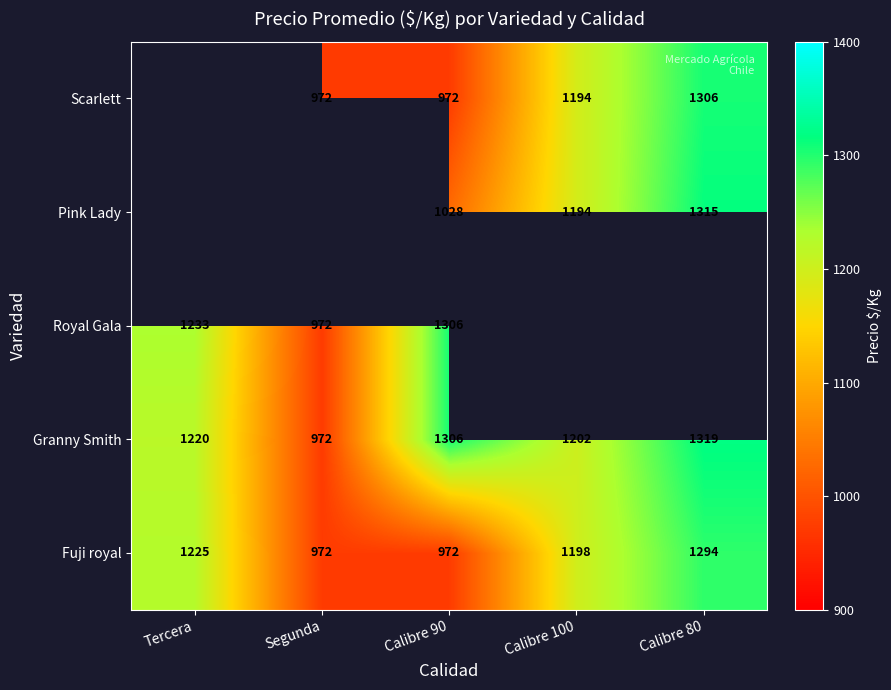

What is the difference between the second highest and minimum values in the Fuji royal series?

253